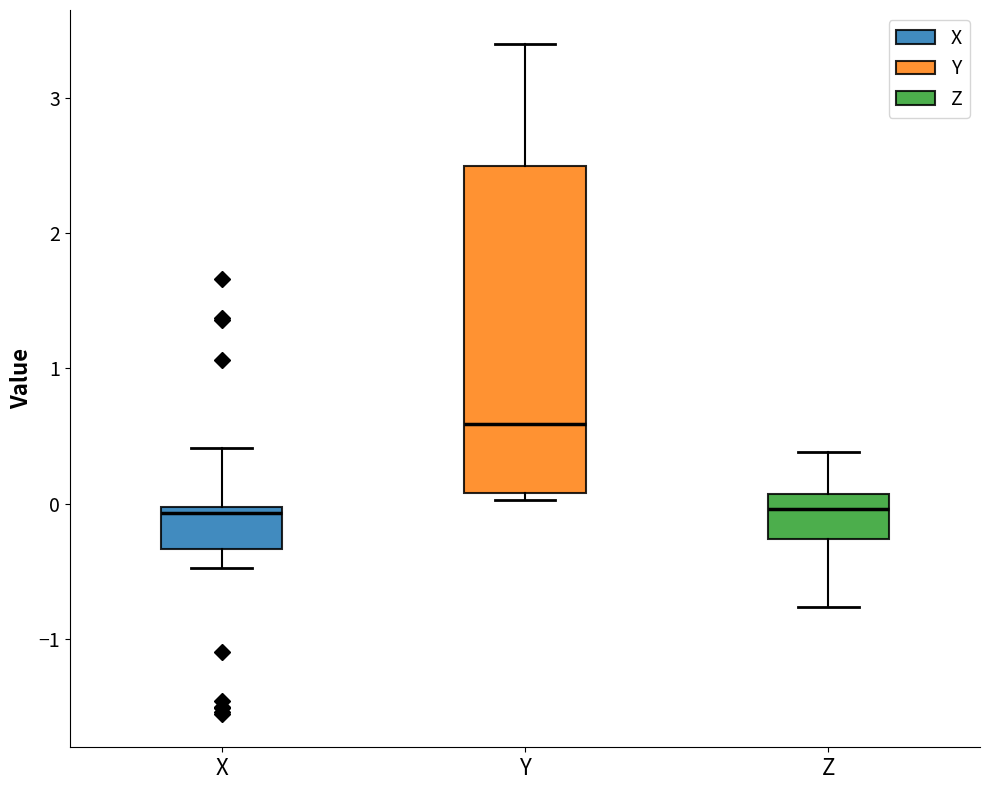

Which box's median line is the highest?

Y